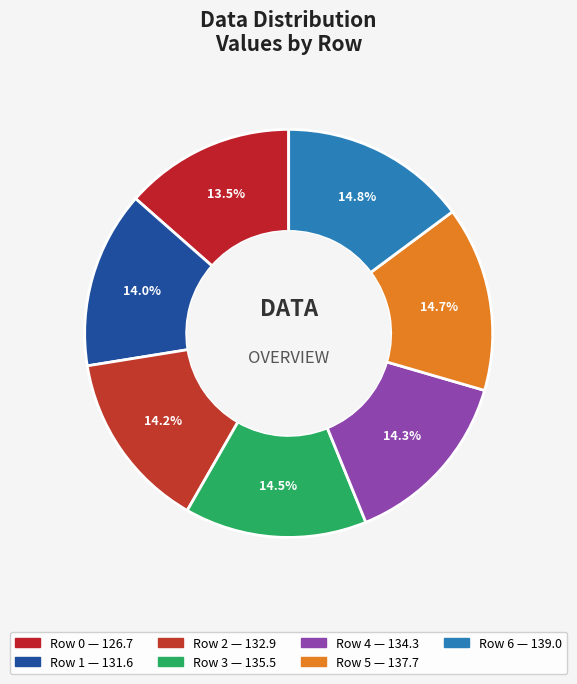

Combined, what portion of the pie is Row 2 and Row 6?

29.0%